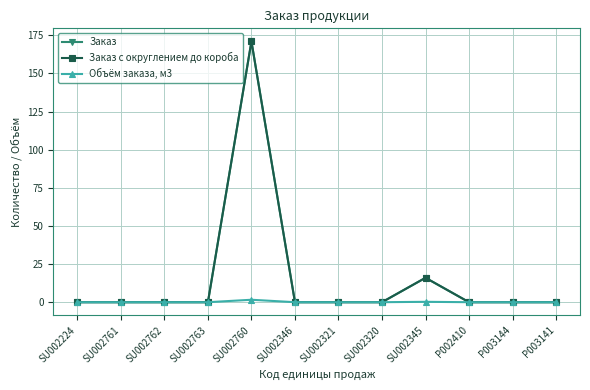

Does the chart have visible grid lines?

Yes